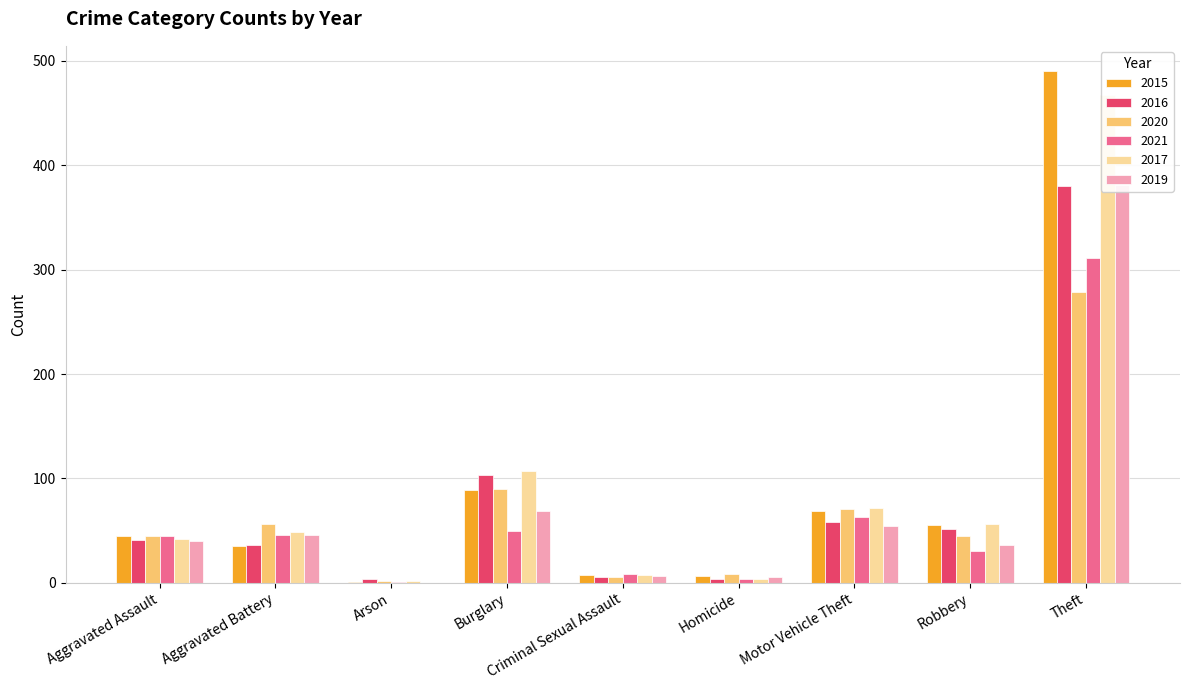

What are all the series names shown in the legend?

2015, 2016, 2020, 2021, 2017, 2019